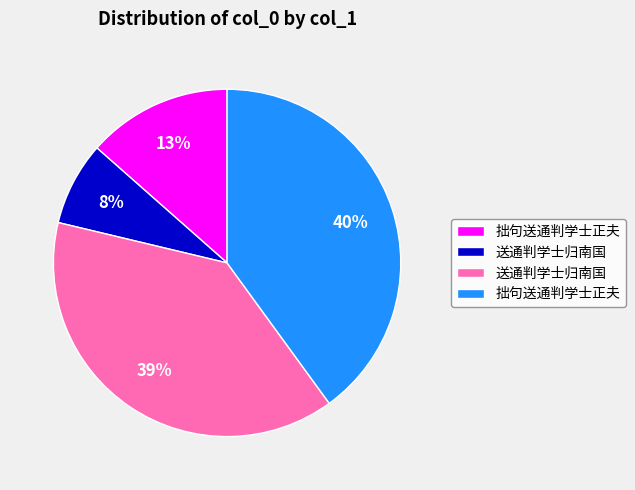

Does any single category account for the majority?

No